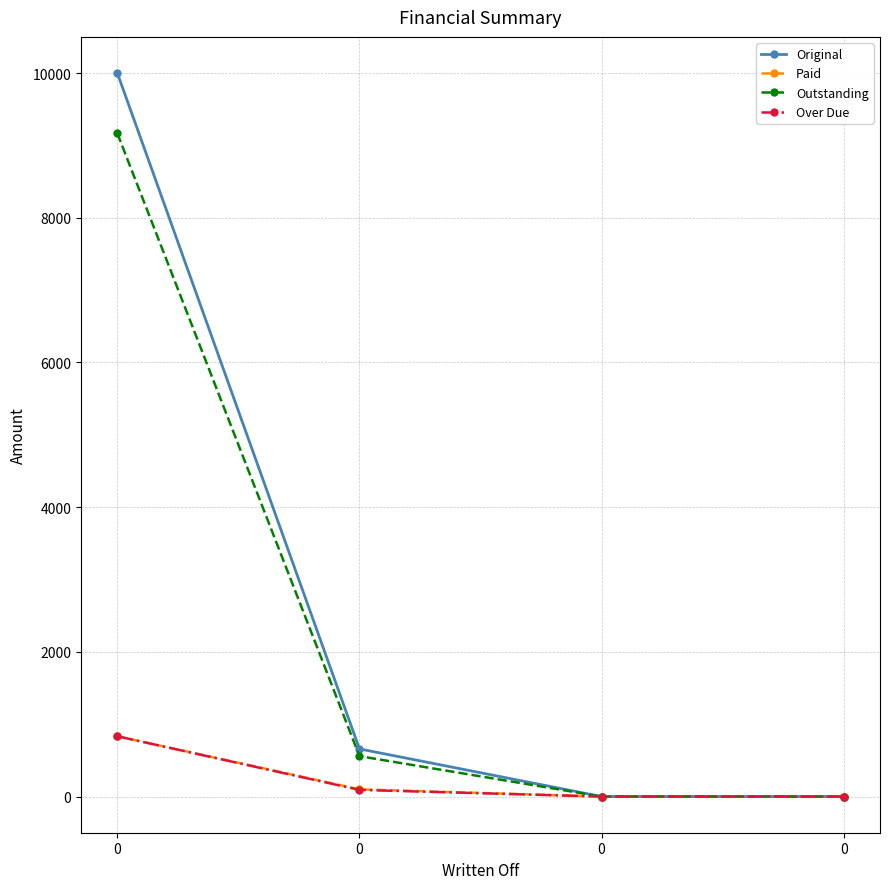

Count the number of categories in the chart.

4